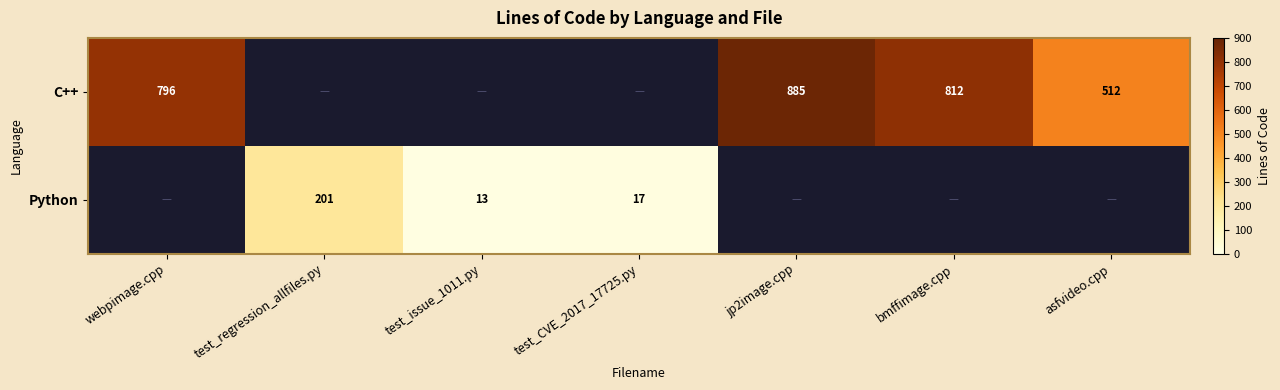

The value of C++ at bmffimage.cpp is 812. True or false?

True